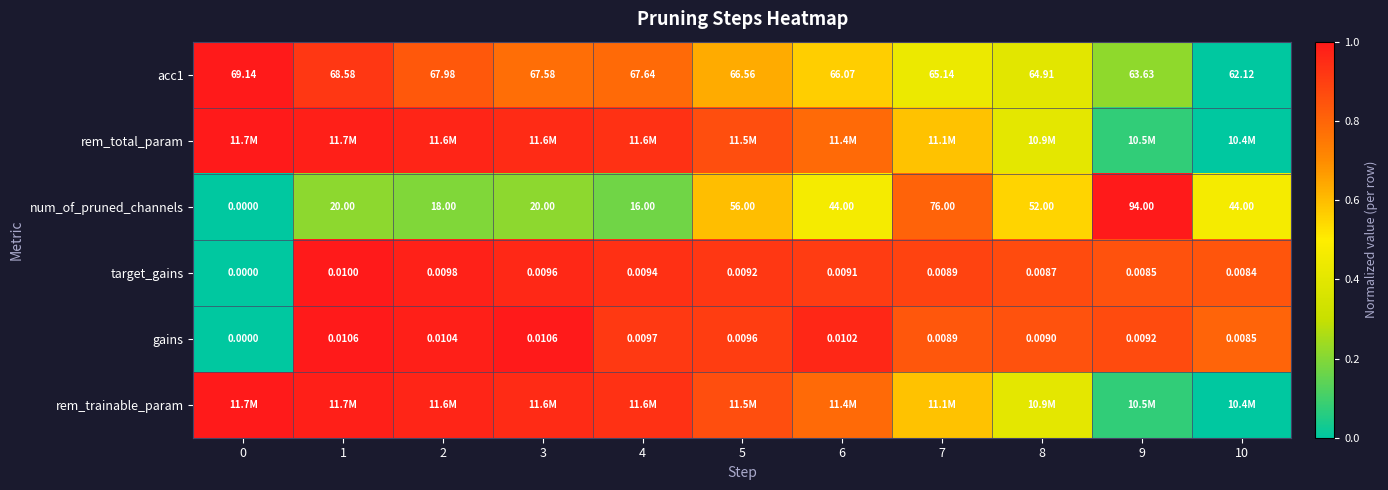

Is the value of gains at 7 greater than the value of num_of_pruned_channels at 5?

No